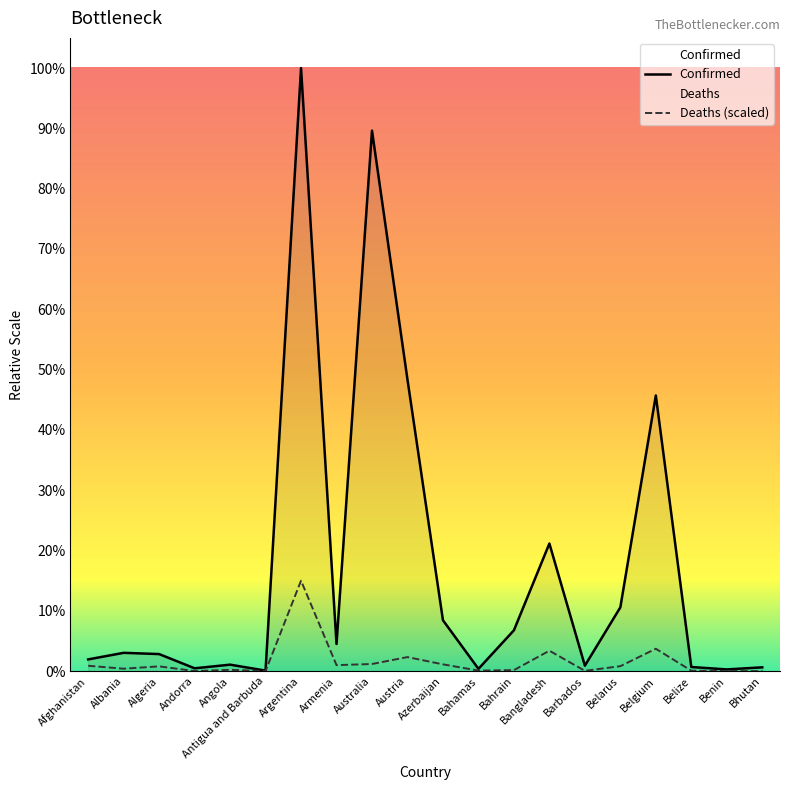

Does the chart display data point markers on the line(s)?

No